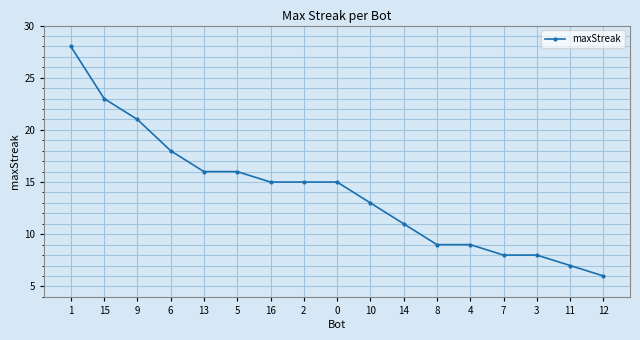

What value does the data have at 12, to the nearest 5?

5